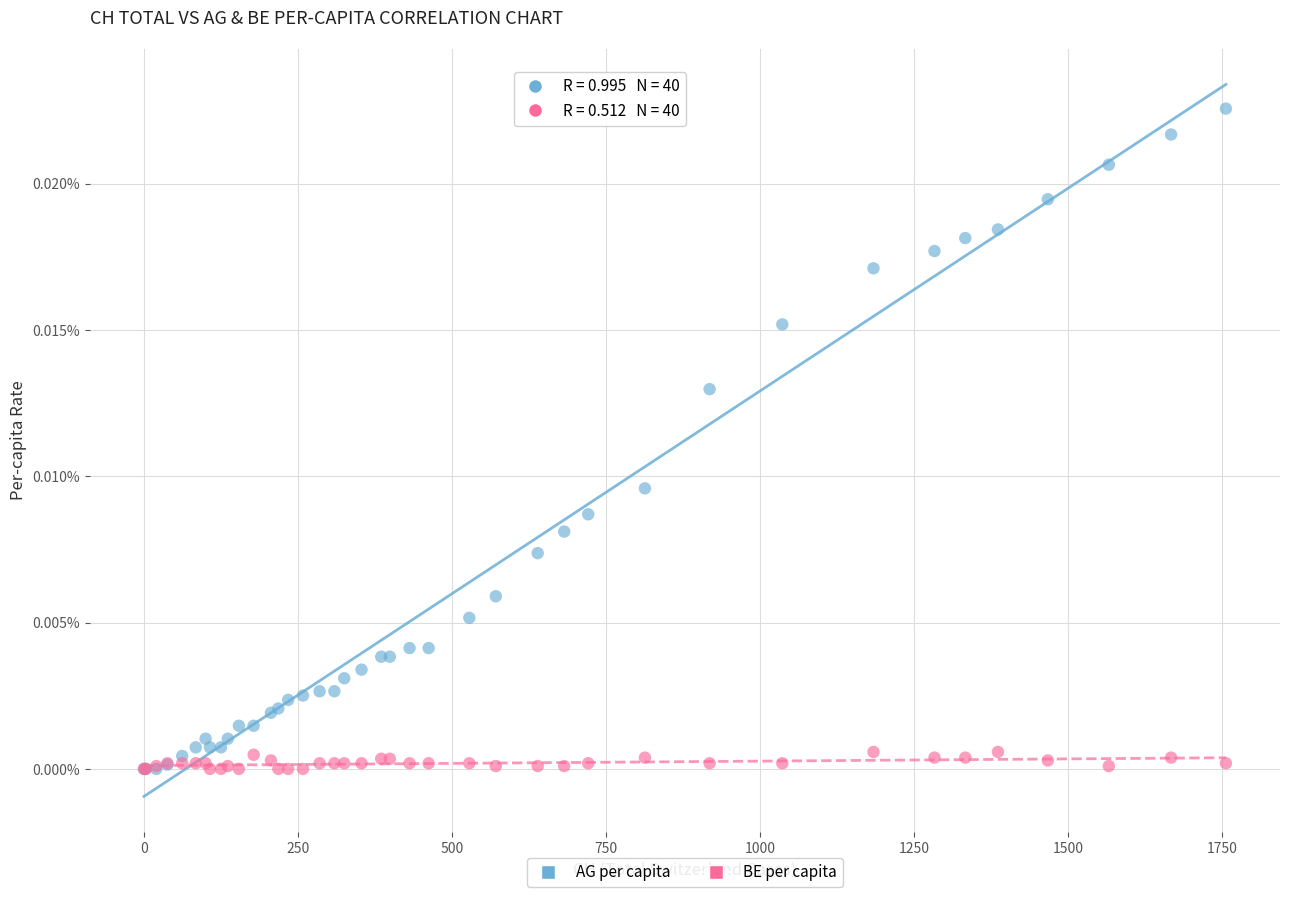

Which series reaches the maximum Y coordinate?

AG per capita